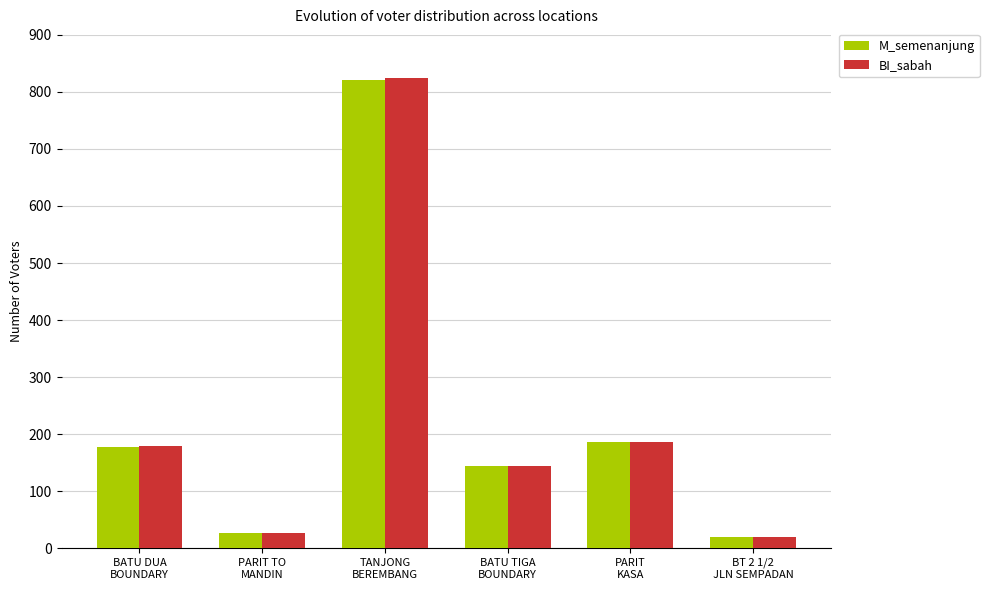

What is the label of the 5th bar from the left?

PARIT
KASA